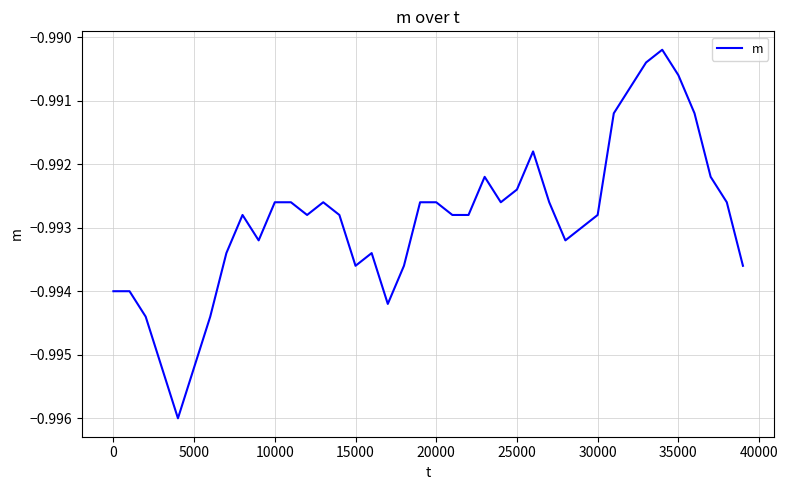

Does the chart have visible grid lines?

Yes